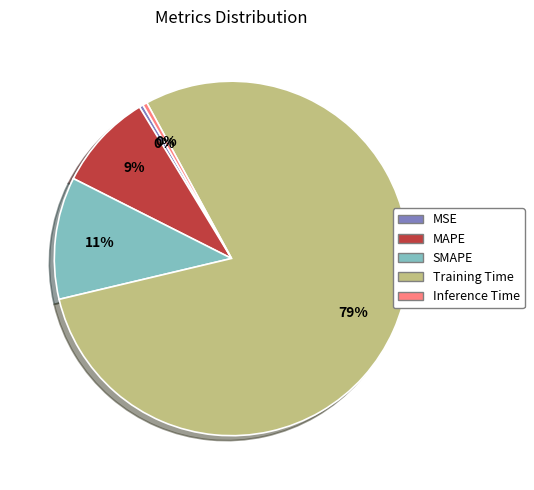

How many slices are in this pie chart?

5